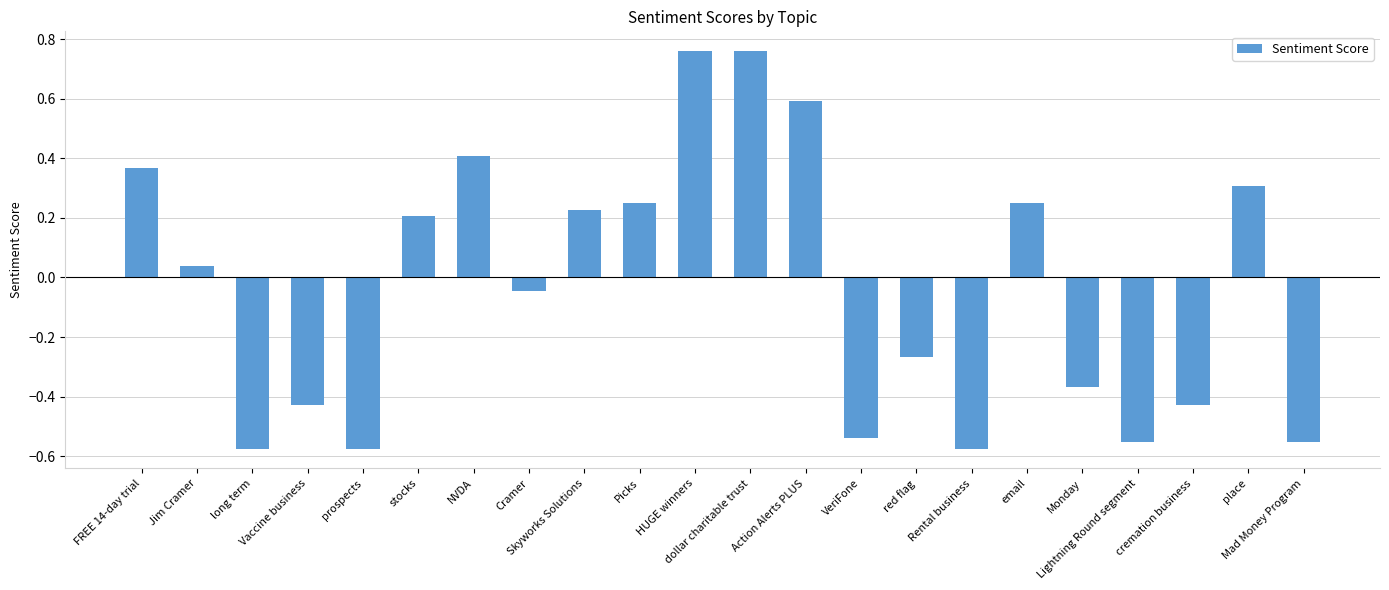

What is the difference between the maximum and minimum values?

1.3